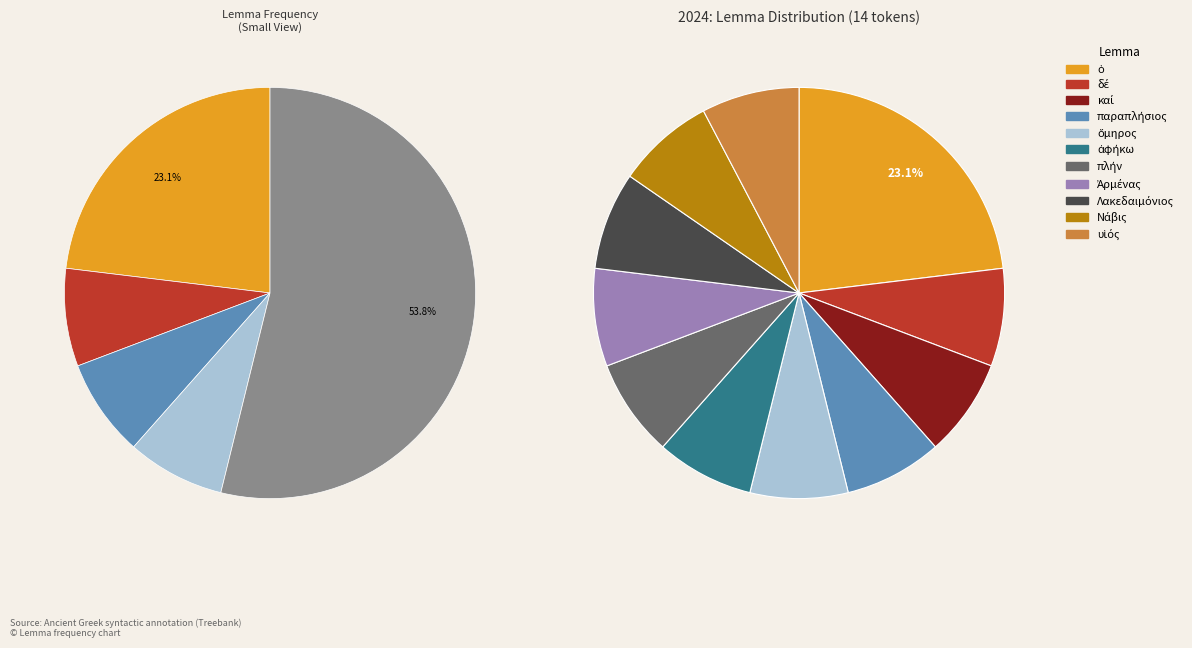

Which slice is the largest?

ὁ